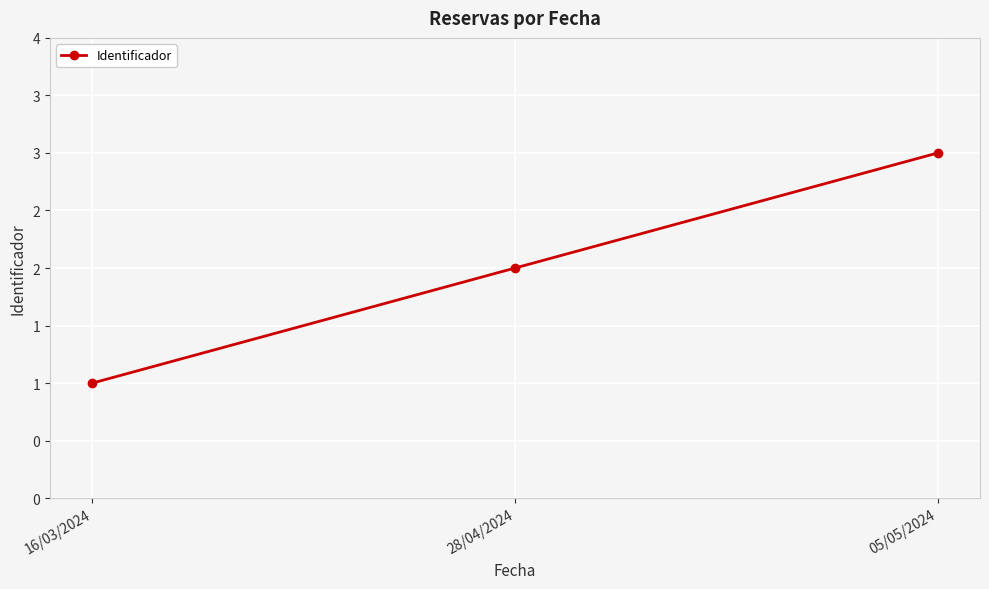

Rank the categories by value from highest to lowest.

05/05/2024, 28/04/2024, 16/03/2024